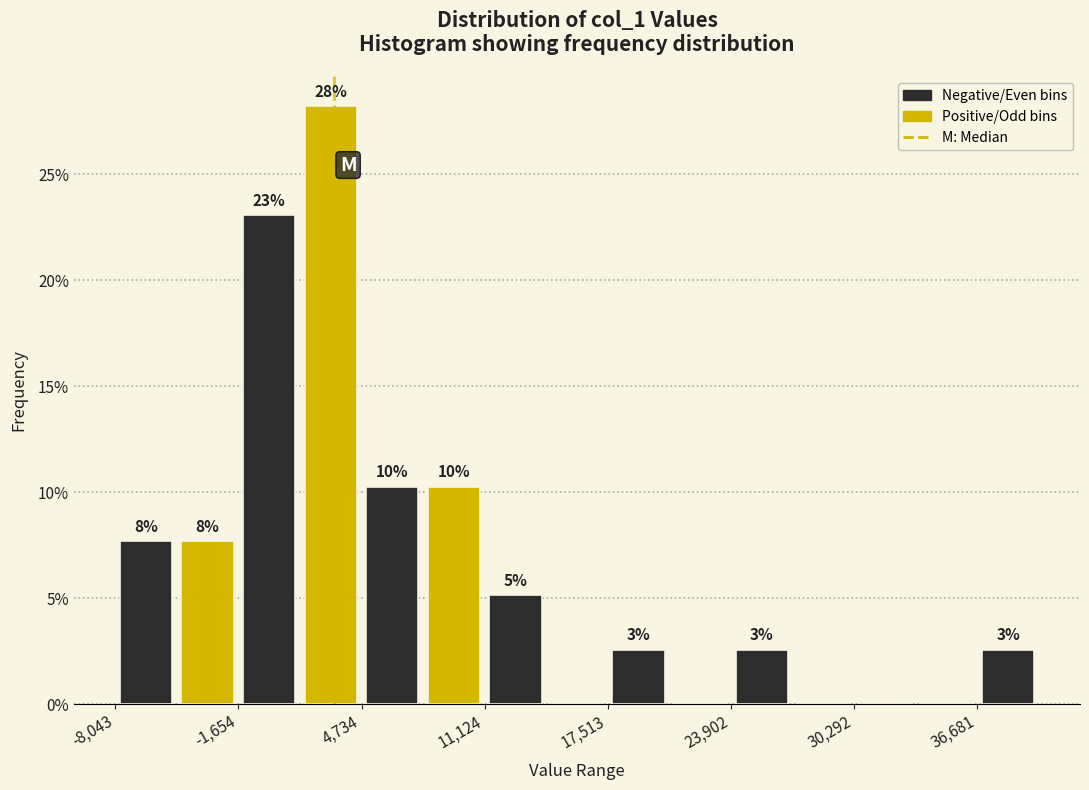

Read against the x-axis, roughly where is the centre of the tallest bar?

3000